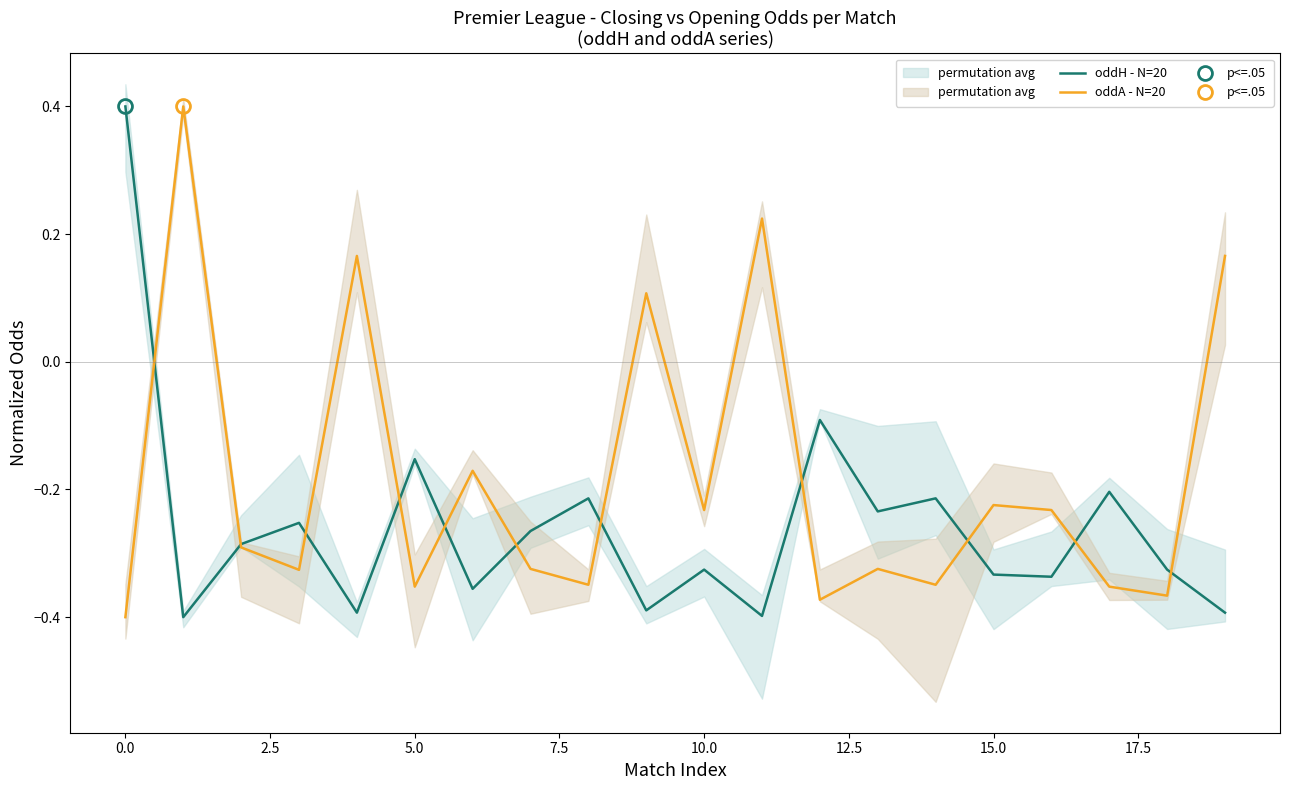

How many intersections are there between oddH - N=20 and oddA - N=20?

11